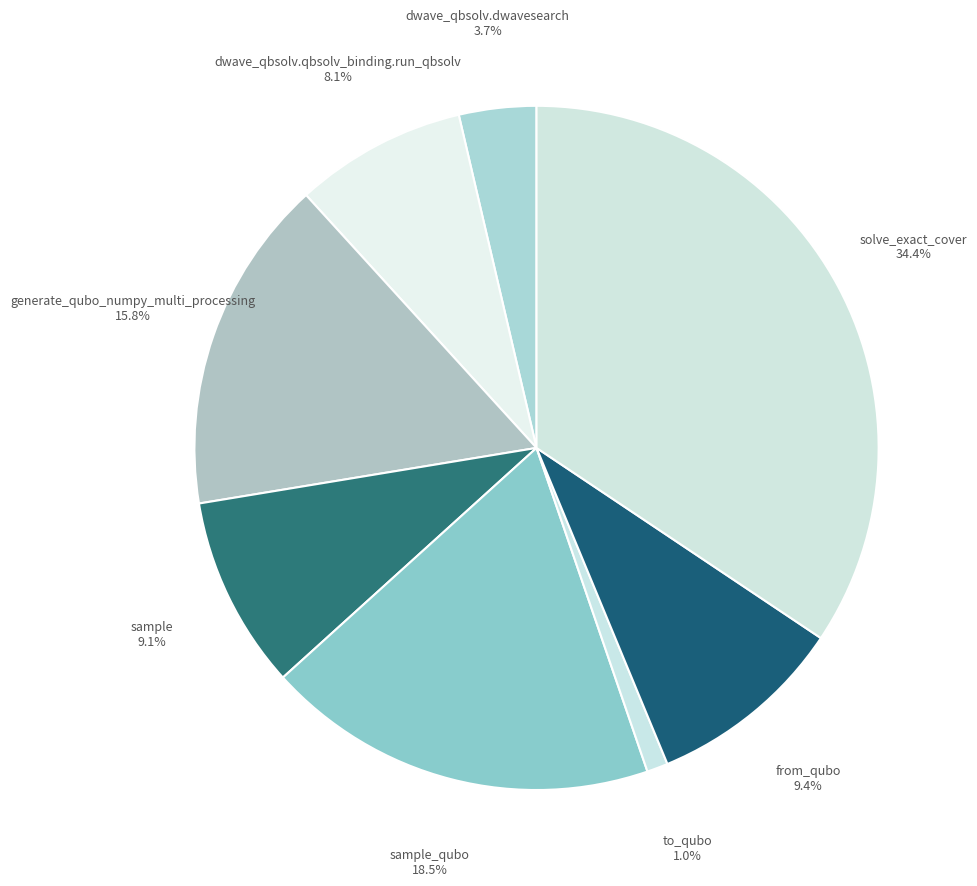

What is the ratio of the value at dwave_qbsolv.dwavesearch 3.7% to the value at from_qubo 9.4%?

0.4